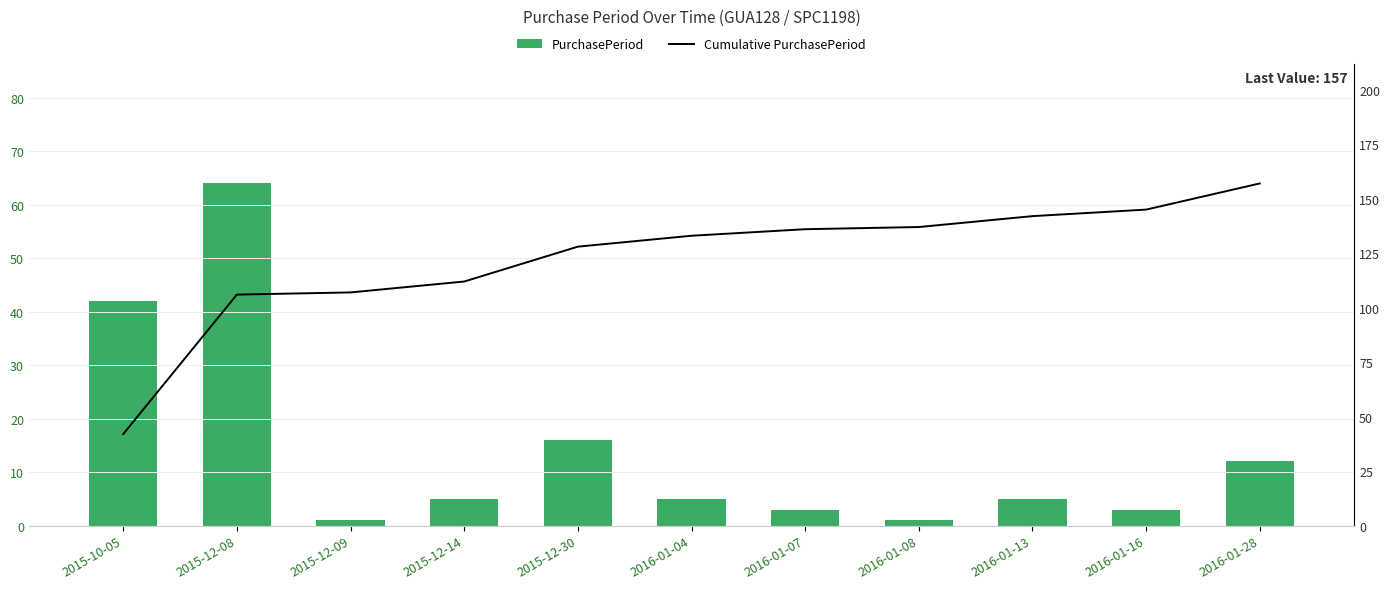

What is the label of the 2nd bar from the right?

2016-01-16